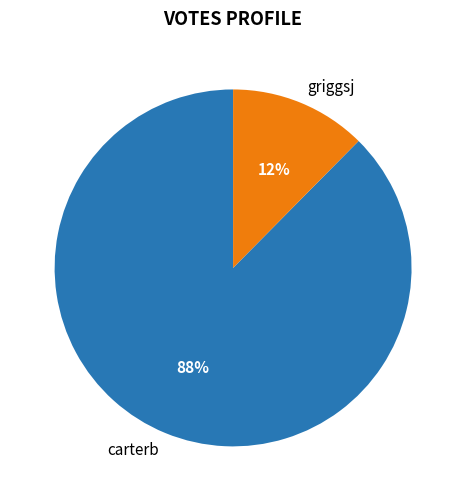

The carterb slice represents 93% of the pie. True or false?

False